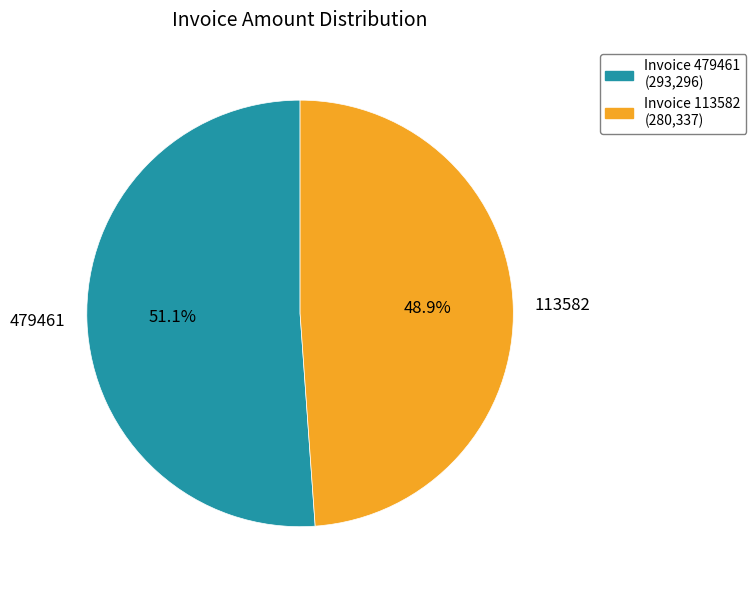

How many segments does this pie chart have?

2